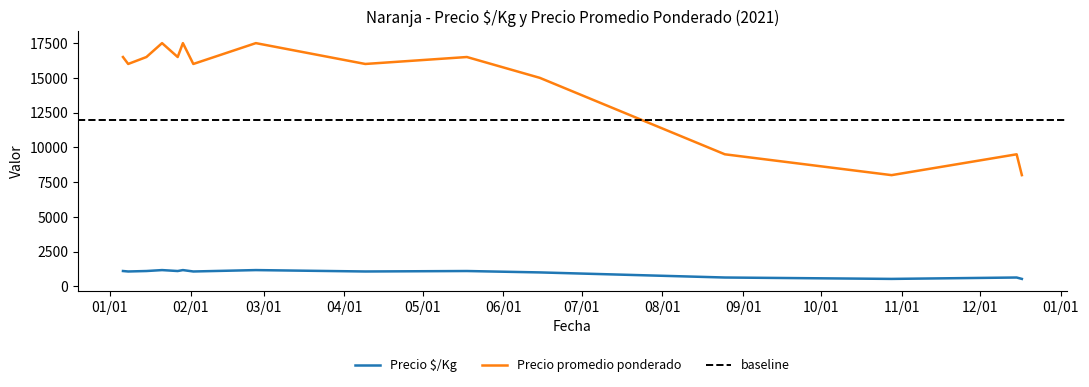

What is the highest value of the Precio promedio ponderado series?

17500